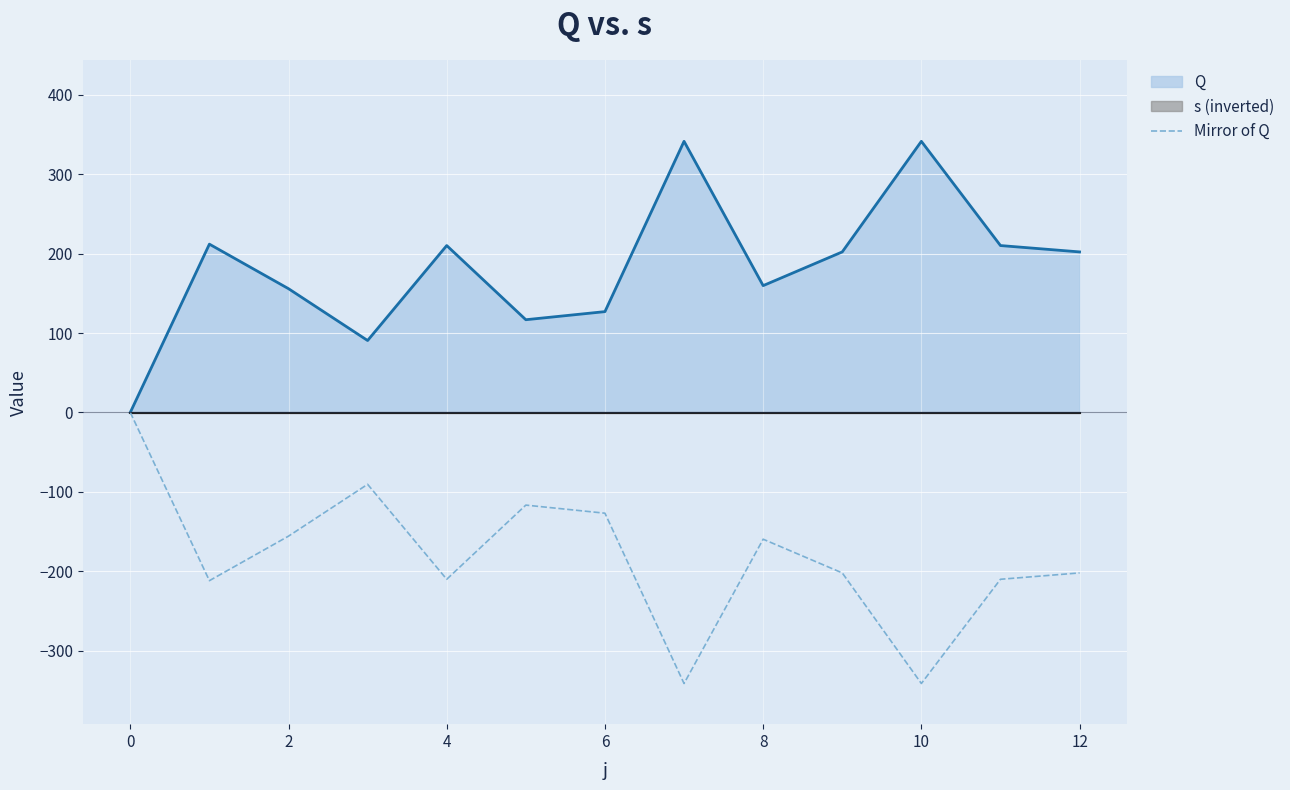

True or false: the data shows -55.7 at 11.

False